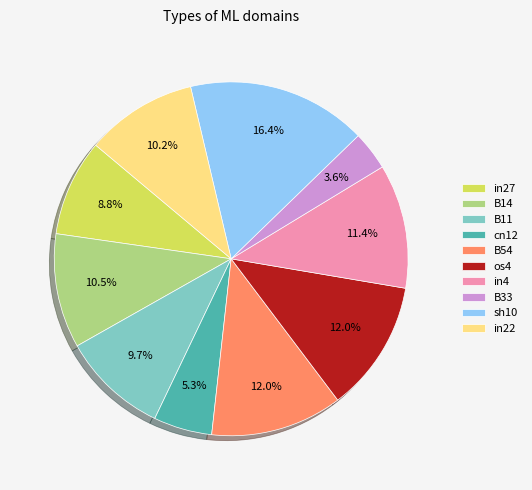

Does any single category account for the majority?

No